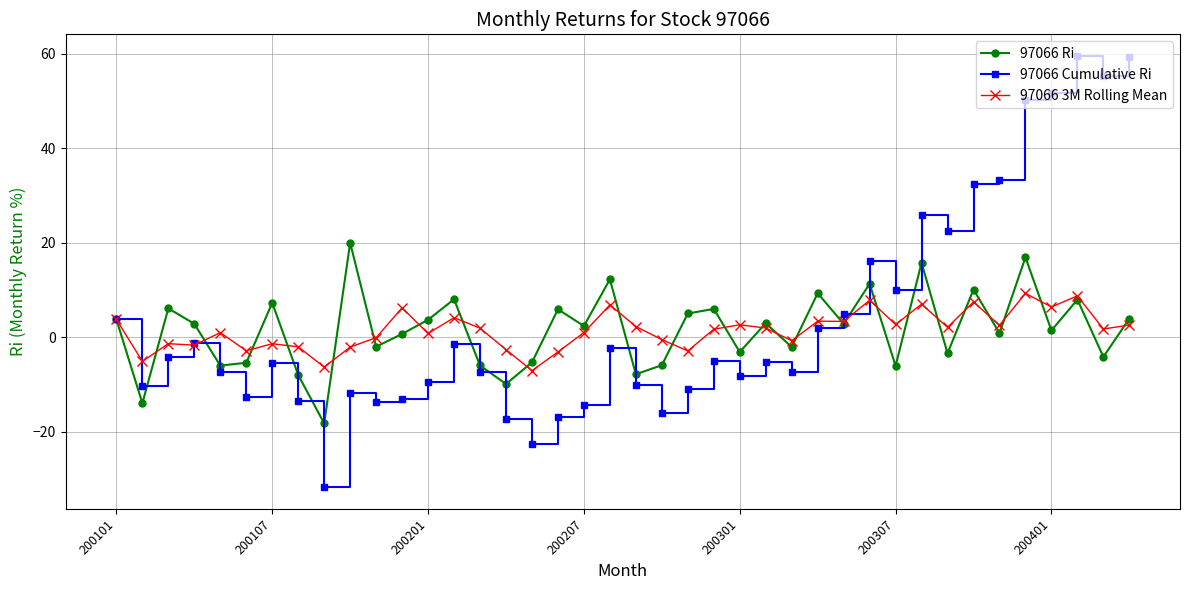

Which series has the largest range (max minus min)?

97066 Cumulative Ri